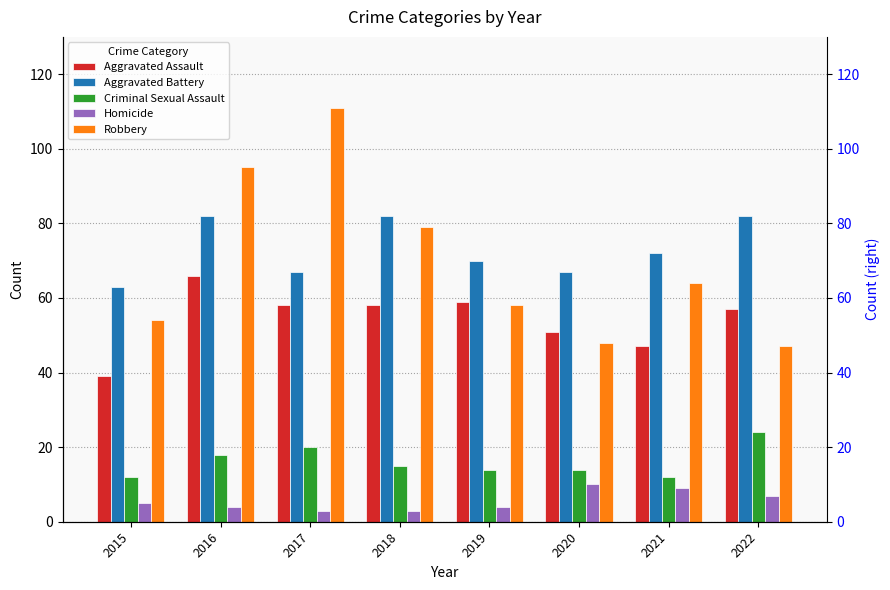

Between 2019 and 2022, which is larger?

2019